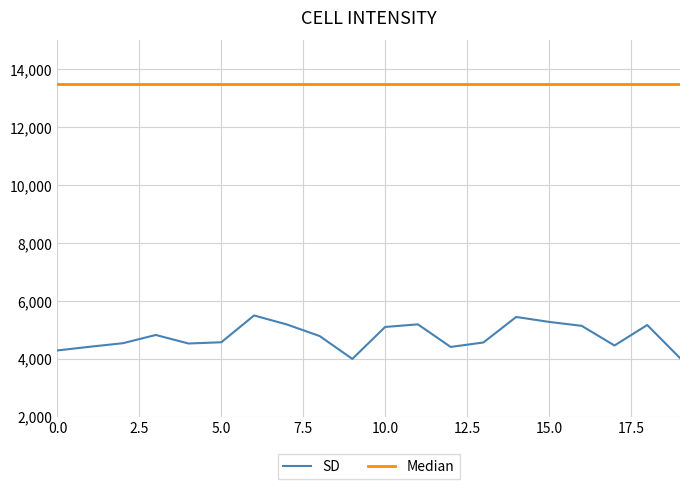

True or false: SD and Median cross at least once.

False